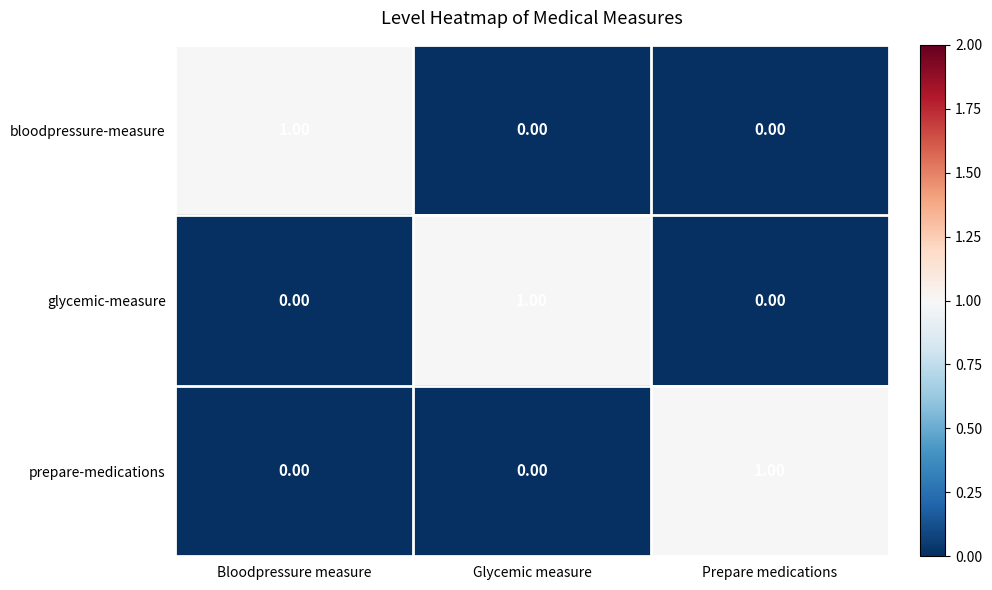

Which category has the highest value in the prepare-medications series?

Prepare medications